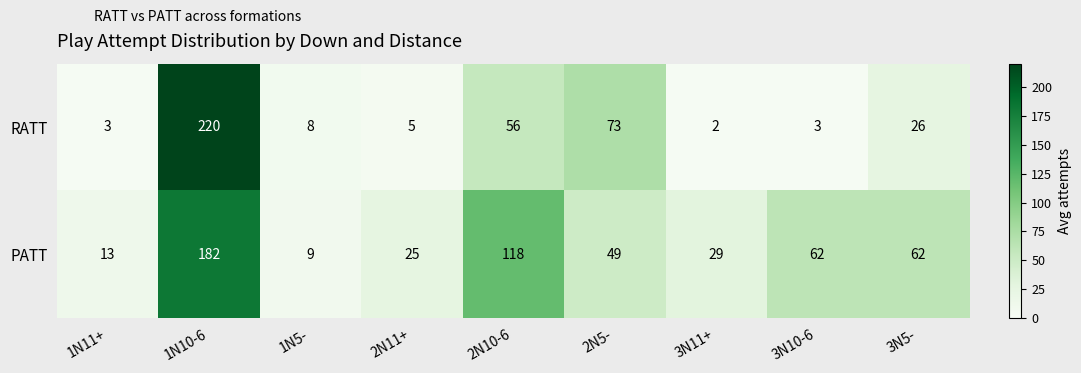

Reading left to right, what are all the values shown in this chart?

RATT: 3	220	8	5	56	73	2	3	26
PATT: 13	182	9	25	118	49	29	62	62